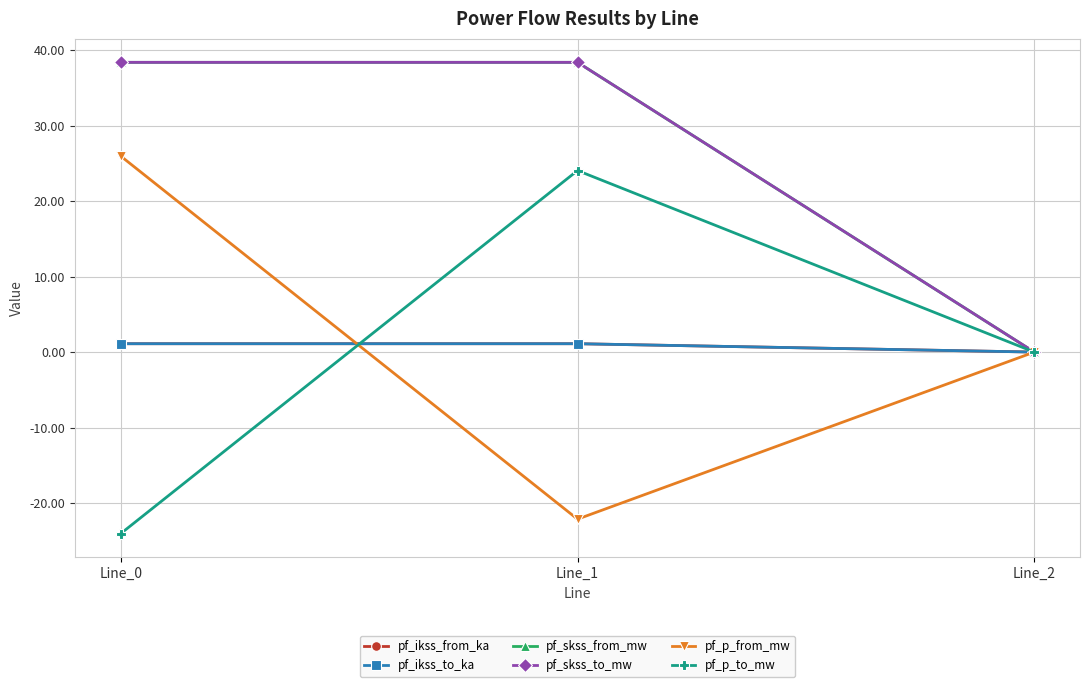

The value of pf_skss_to_mw at Line_1 is 38.4. True or false?

True